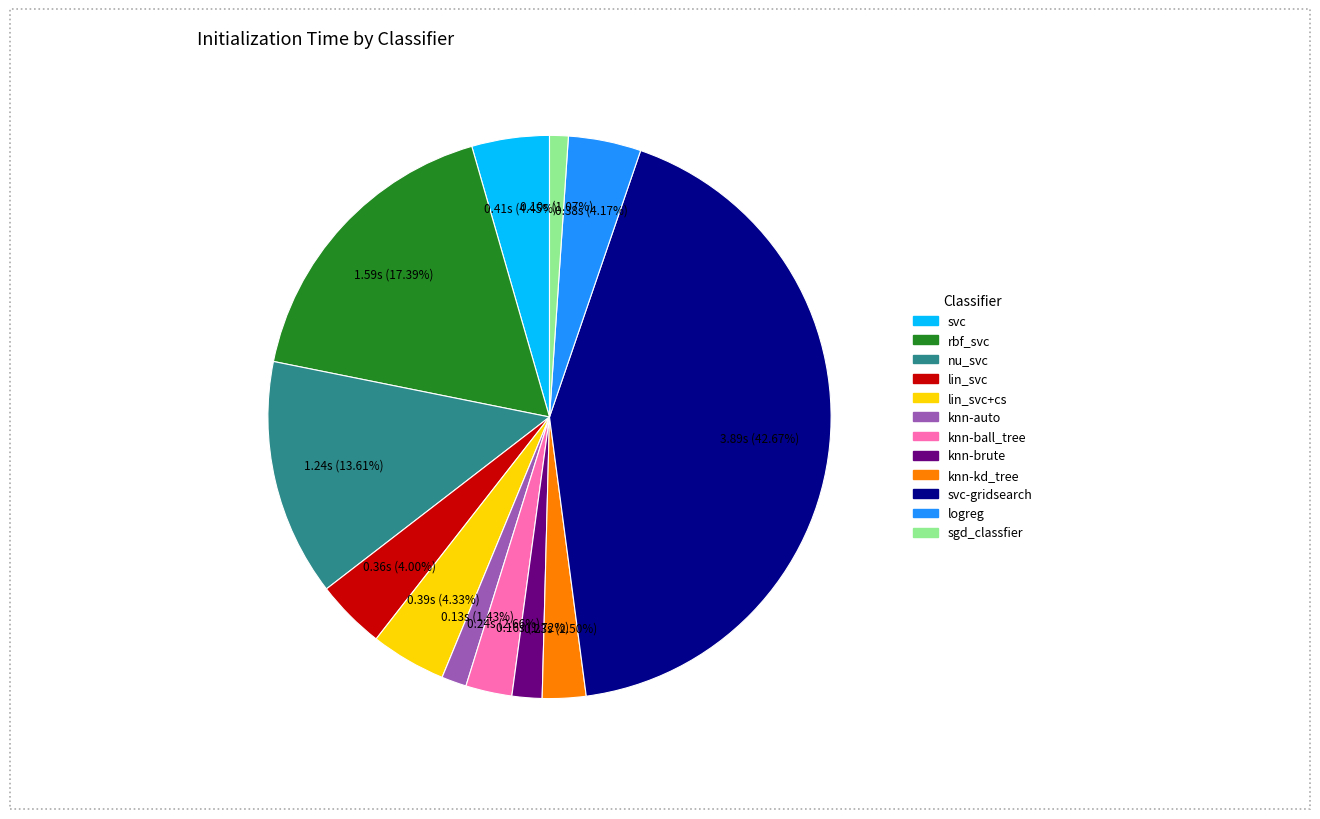

Is there a majority slice in this chart?

No